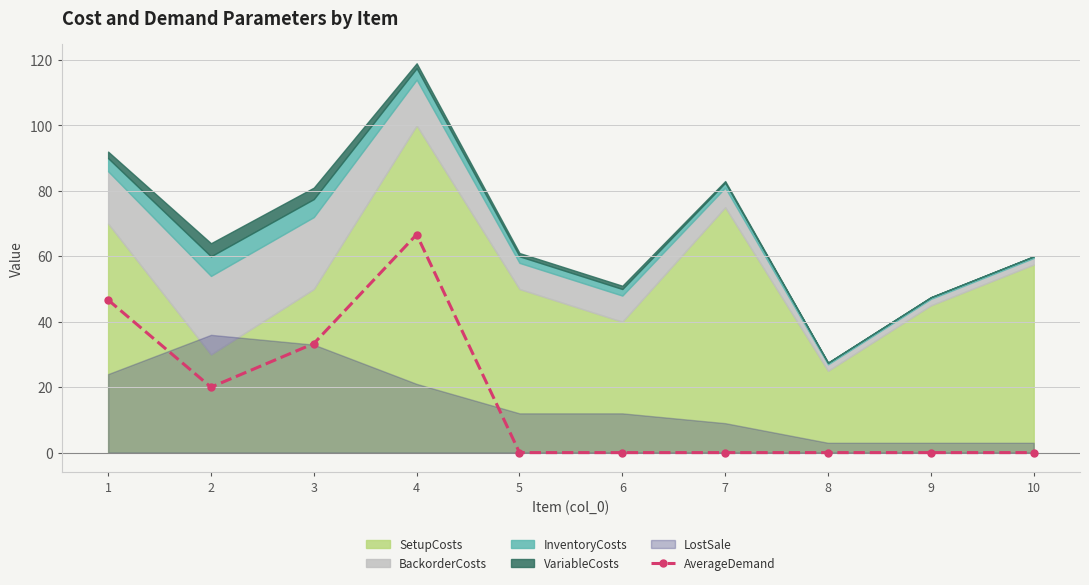

What is the average value?

16.7